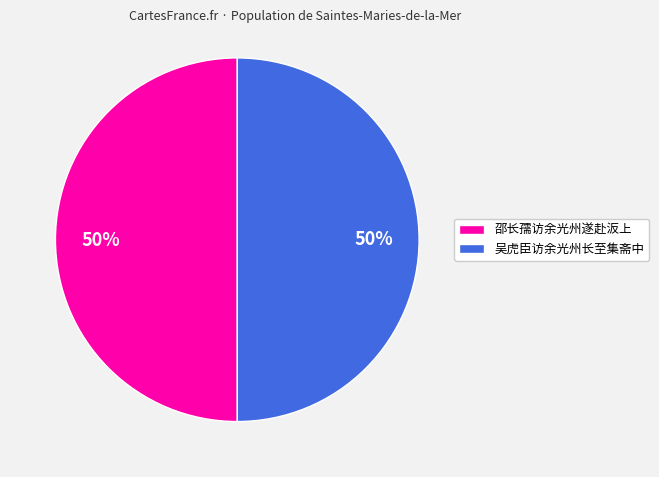

To the nearest percent, what portion does 邵长孺访余光州遂赴汳上 represent?

50%